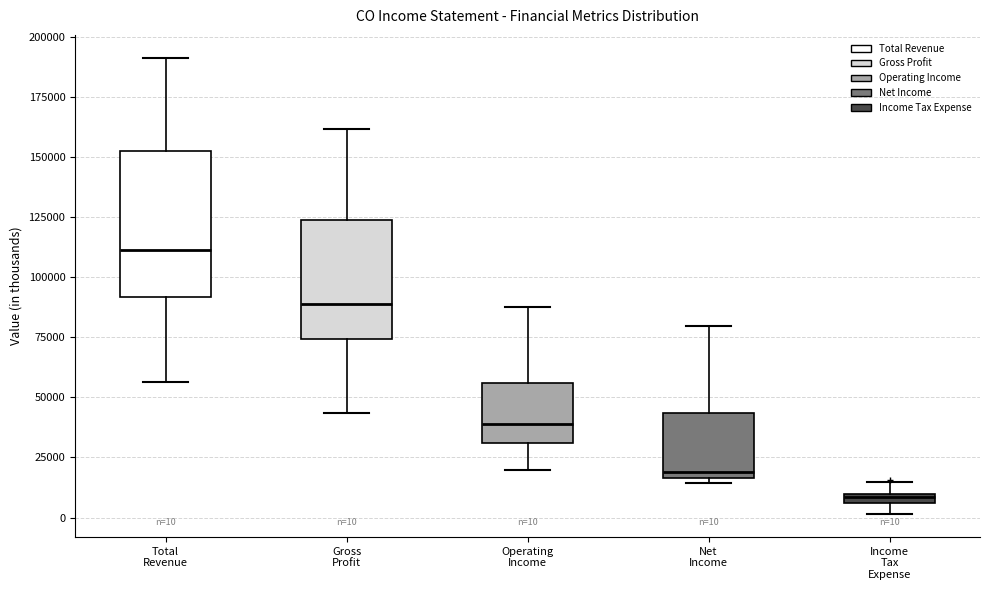

Which box is the tallest, from its lower edge to its upper edge?

Total Revenue